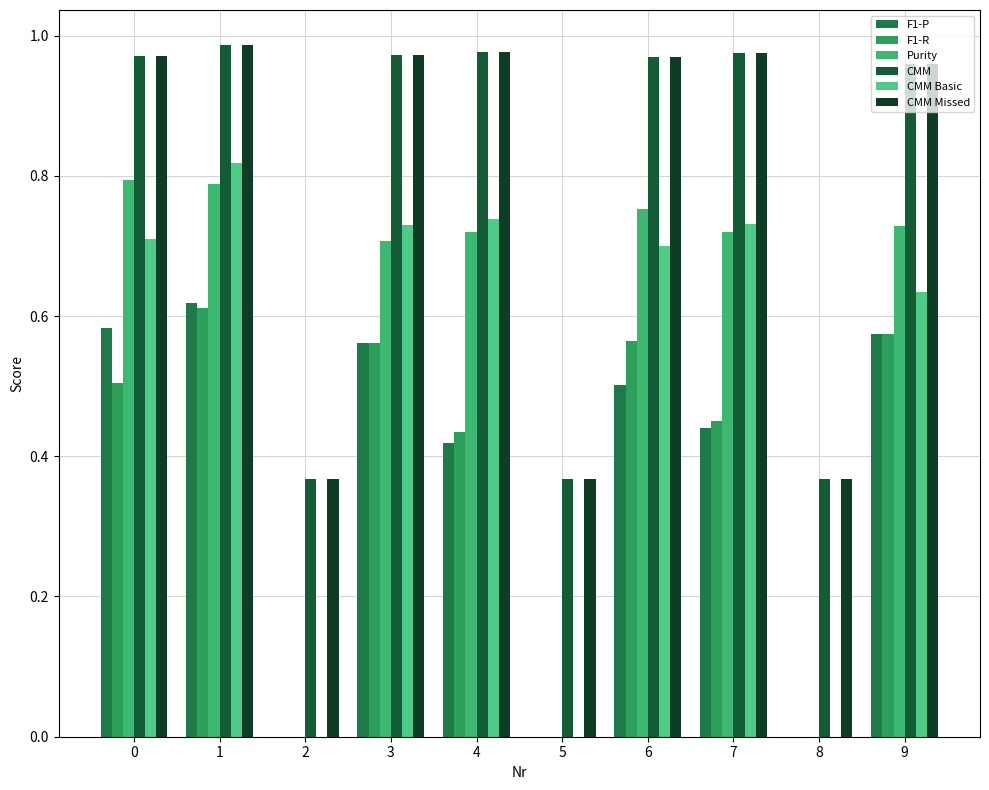

Which series has the largest total across all categories?

CMM